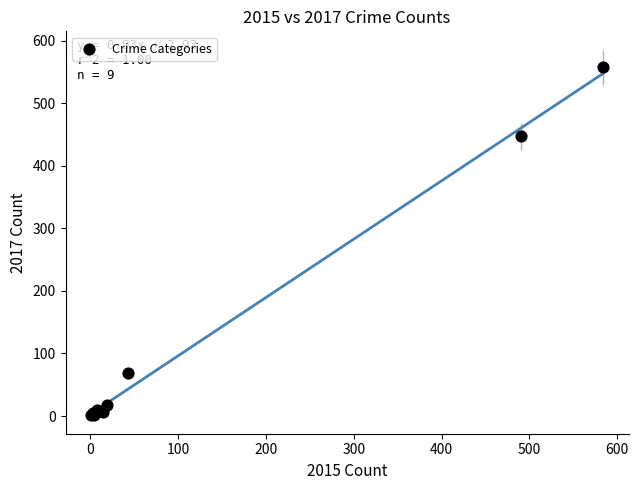

What Y value in the scatter plot is closest to 279?

447